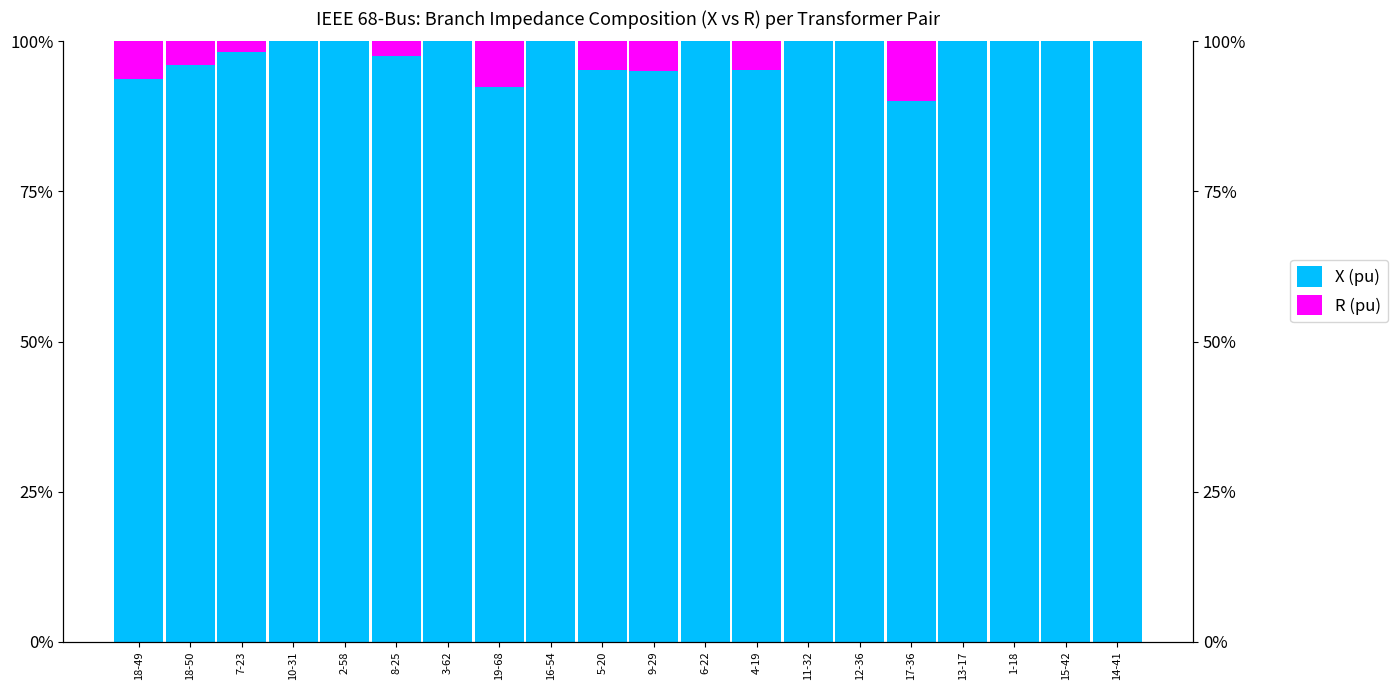

Which category has the highest value in the X (pu) series?

10-31